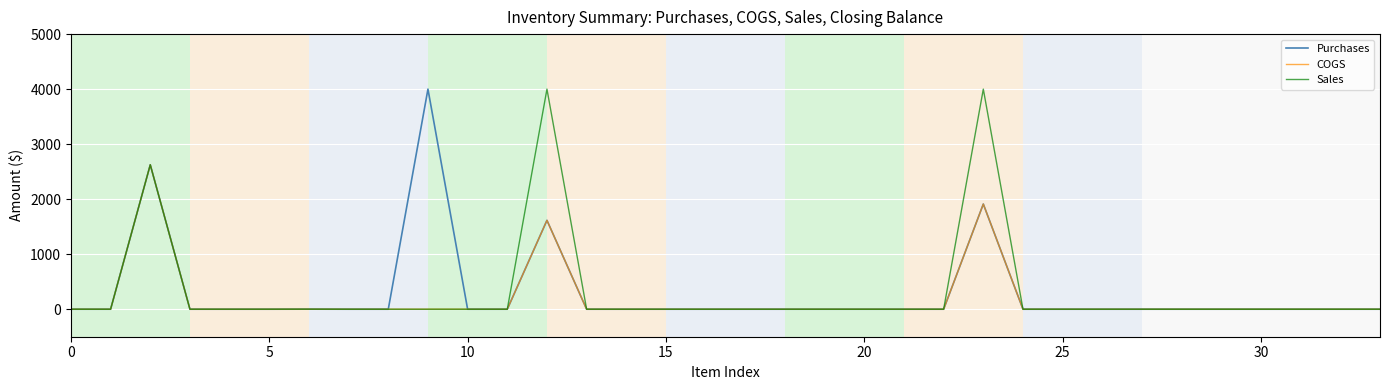

What is the highest value of the COGS series?

2625.3